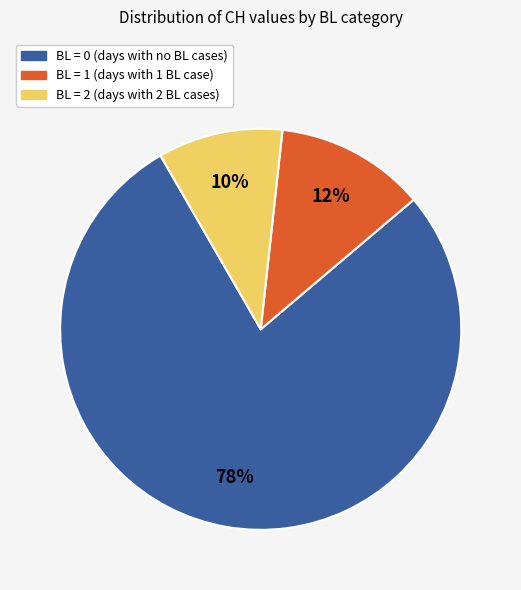

What is the majority slice?

BL = 0 (days with no BL cases)